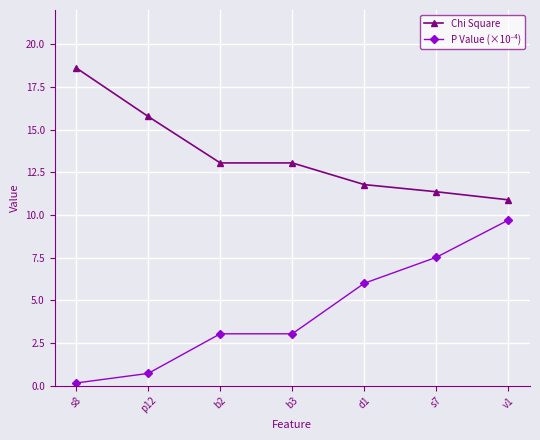

At which category is the sum across all series the highest?

v1